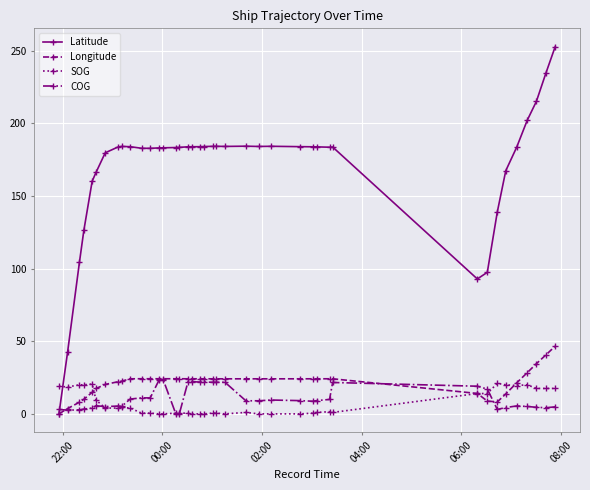

True or false: COG has more than 2 interior local peaks.

True